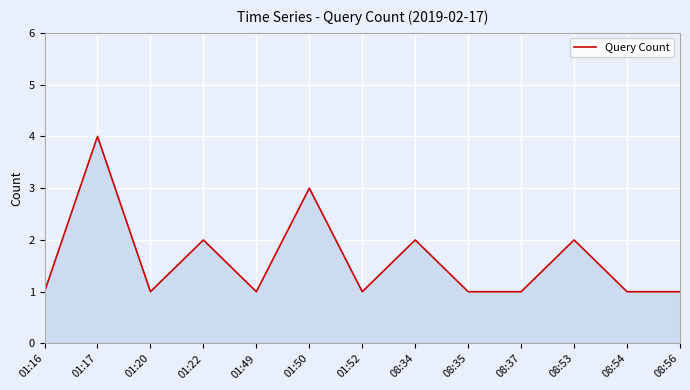

Reading left to right, extract all data points from this chart.

1	4	1	2	1	3	1	2	1	1	2	1	1